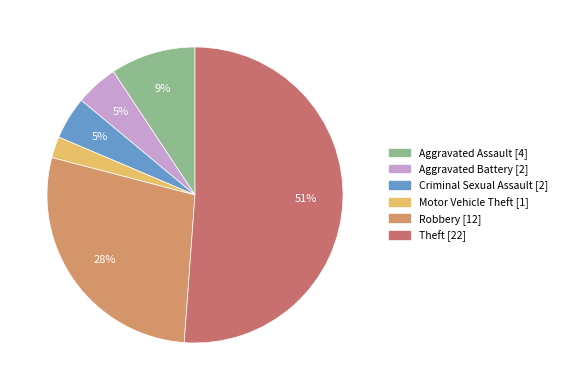

Combined, what portion of the pie is Robbery and Theft?

79.1%